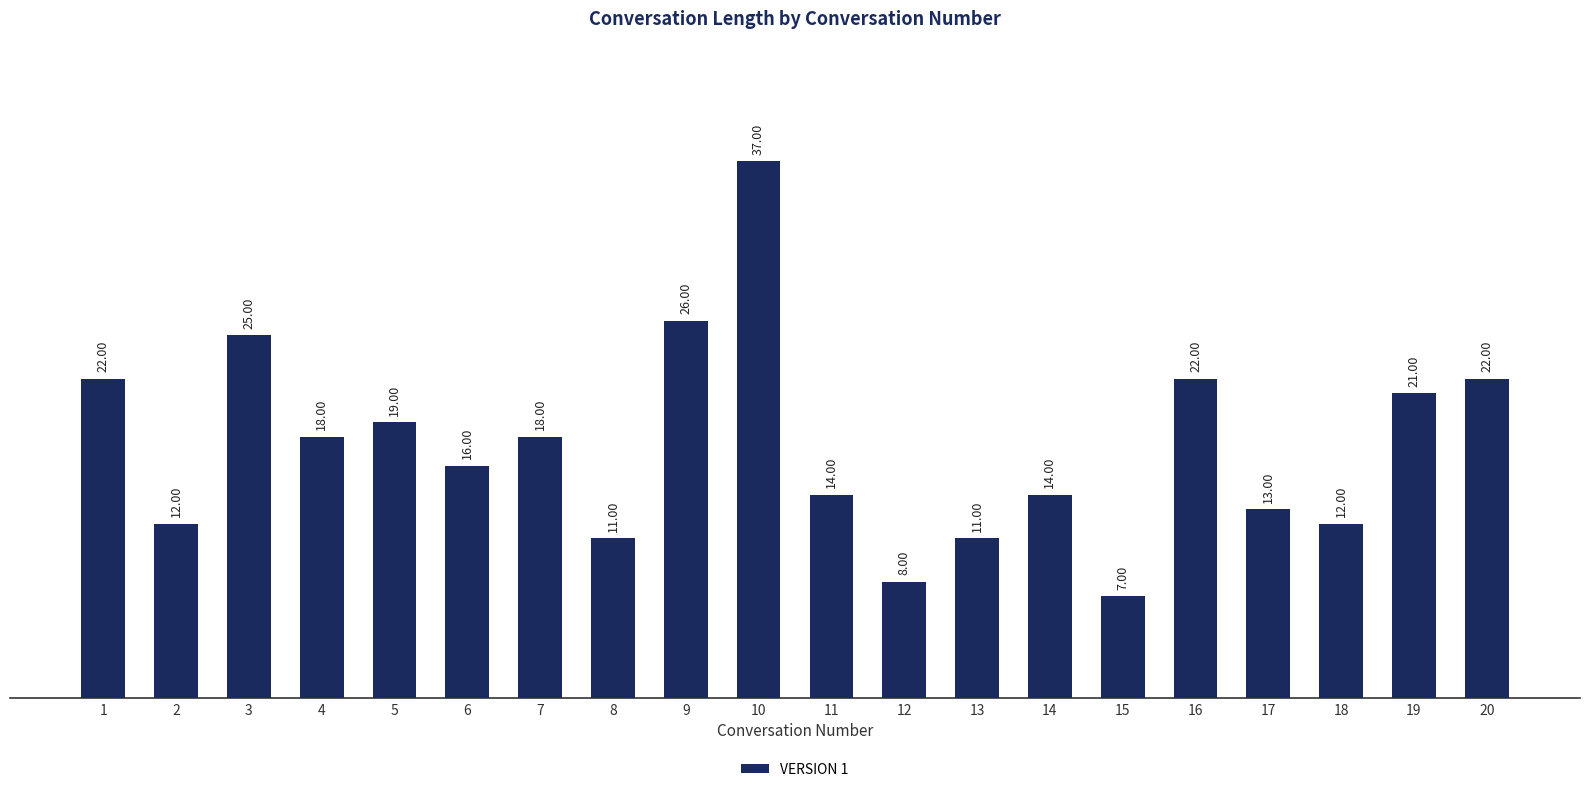

Which category has the highest value across all series?

10